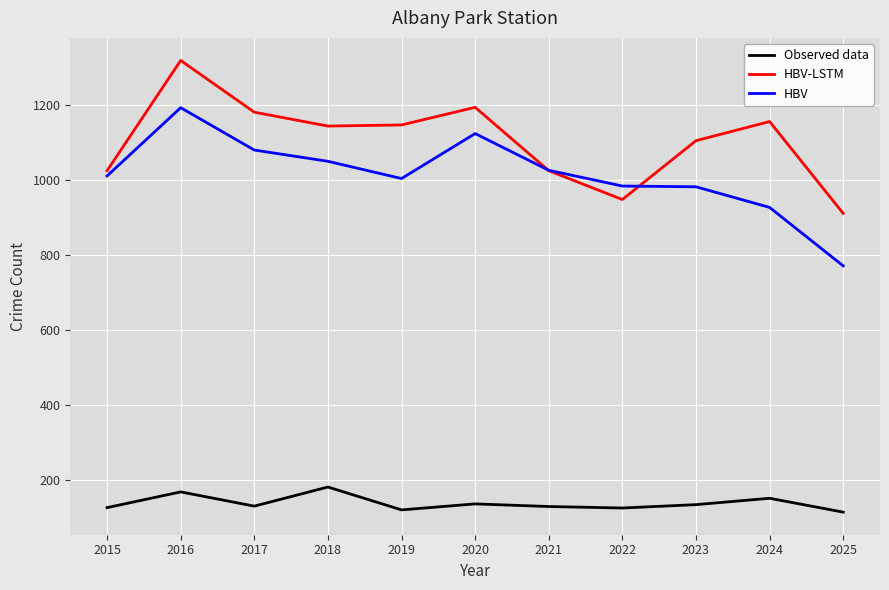

What is the highest value of the HBV-LSTM series?

1318